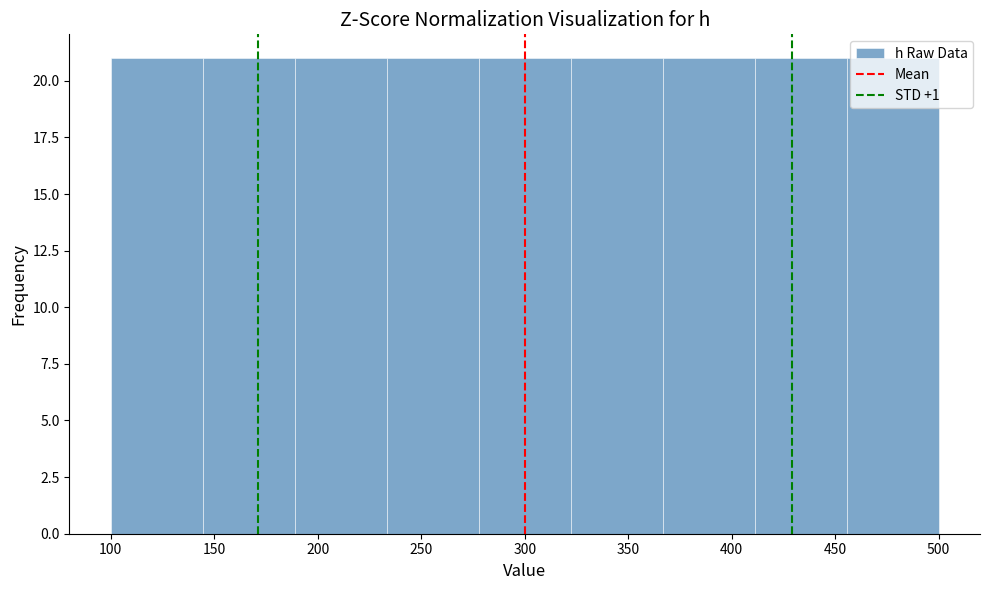

Reading left to right, transcribe this chart: for each bar, give the range it covers on the x-axis and its height. Neither the bar edges nor the heights are printed on the chart, so give them approximately, as read against the axes.

100 to 145: 21
145 to 190: 21
190 to 235: 21
235 to 280: 21
280 to 320: 21
320 to 365: 21
365 to 410: 21
410 to 455: 21
455 to 500: 21